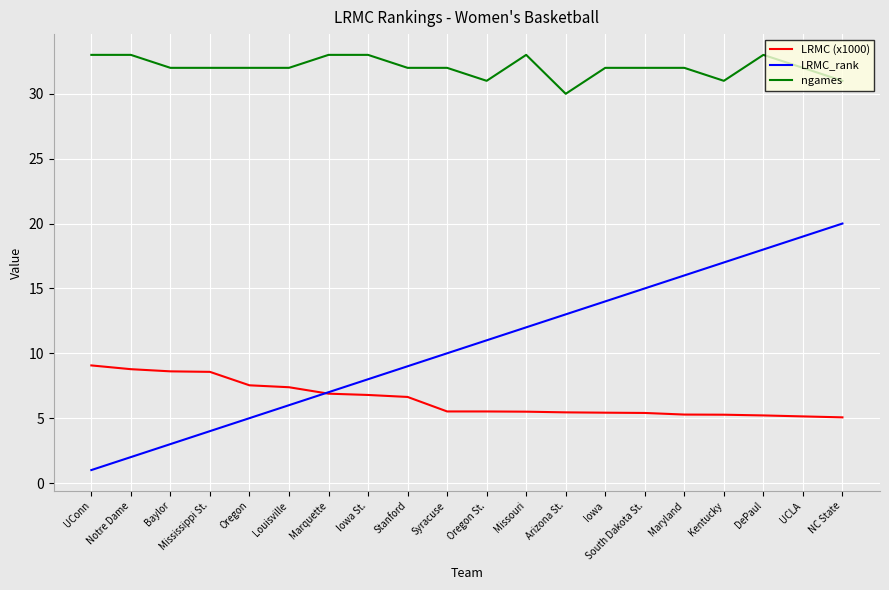

What is the maximum value shown in the chart?

33.0